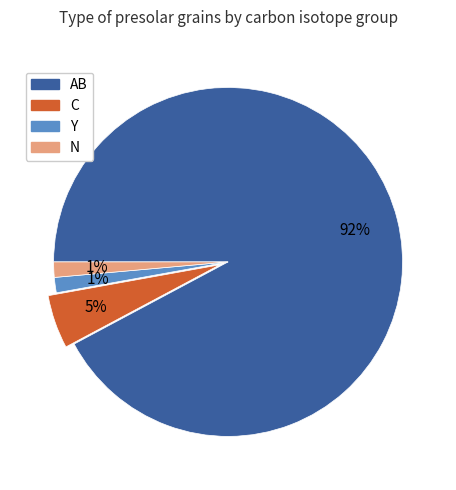

To the nearest percent, what is the average slice percentage?

25%